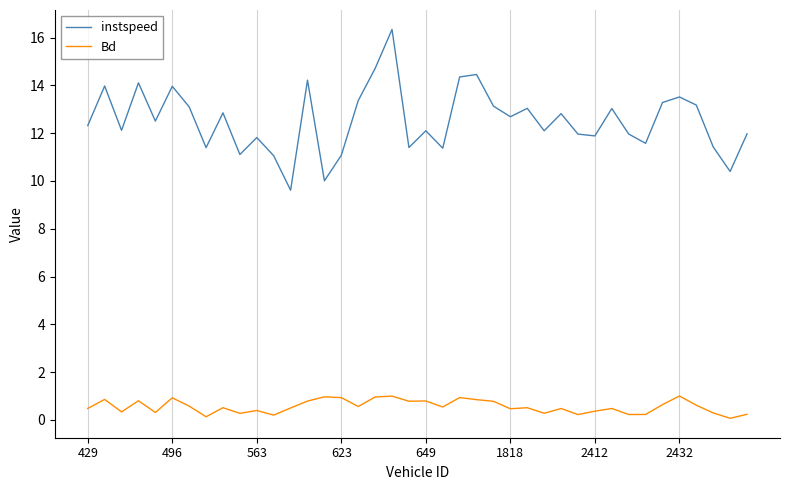

List the series in order of their overall mean, highest first.

instspeed, Bd